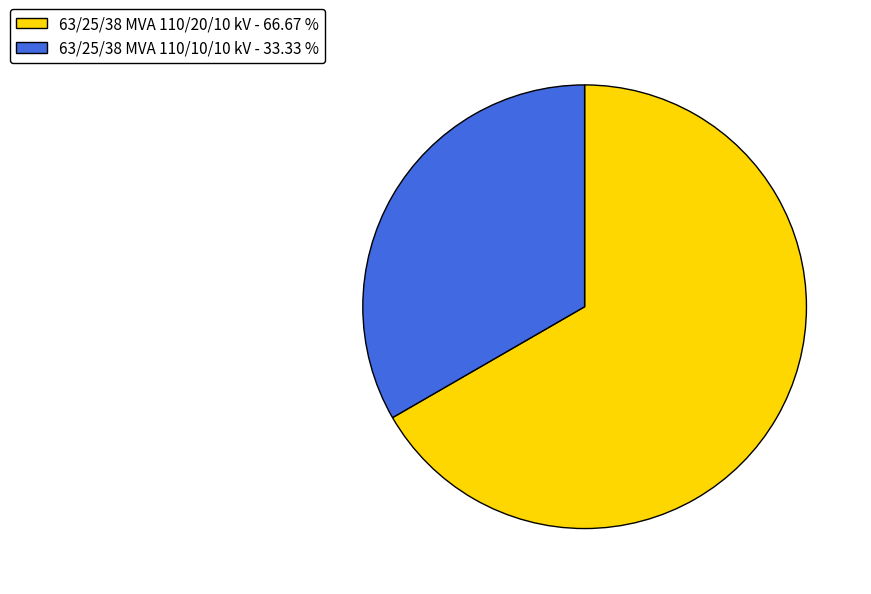

Does 63/25/38 MVA 110/10/10 kV represent more than half of the total?

No